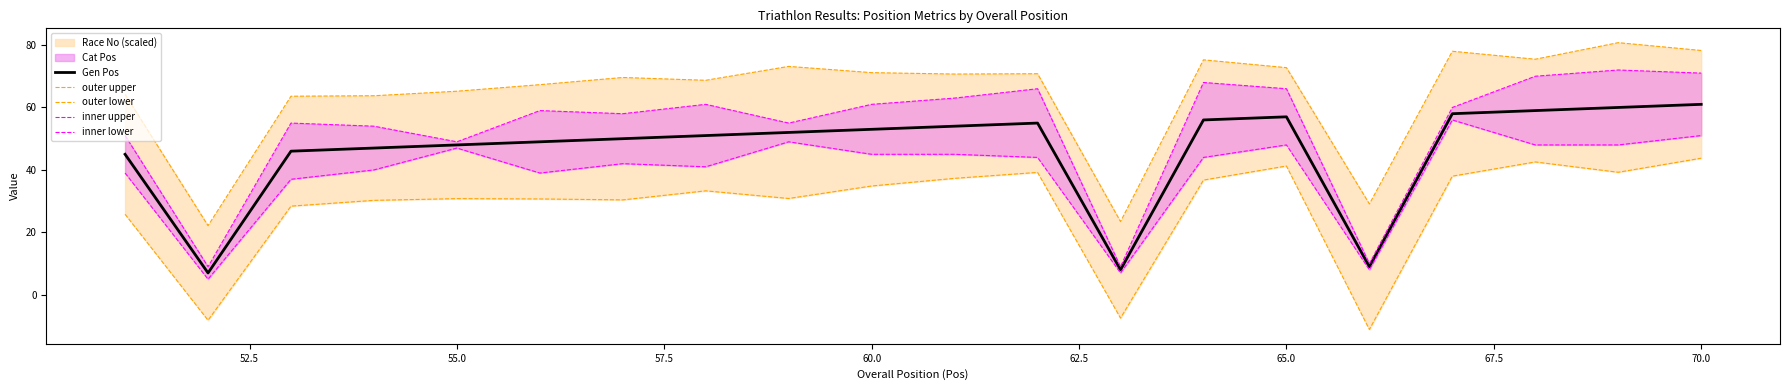

The value of Gen Pos at 55.0 is 67. True or false?

False